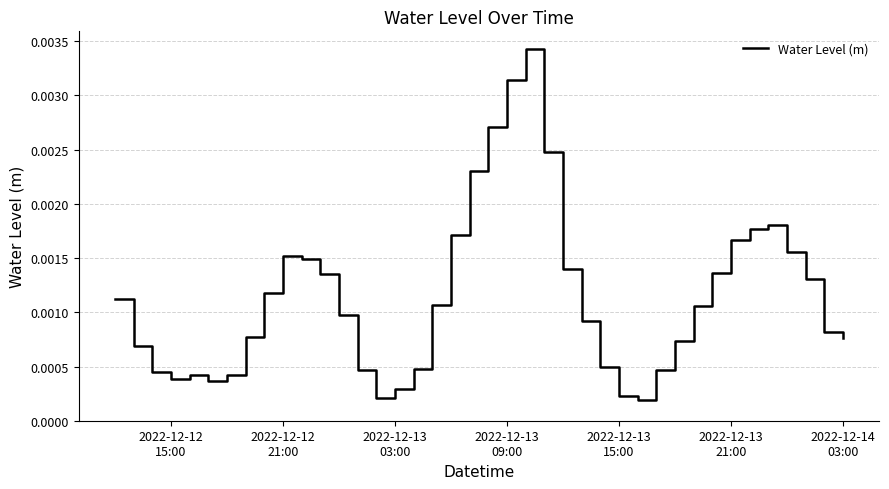

How many lines are shown in the chart?

1